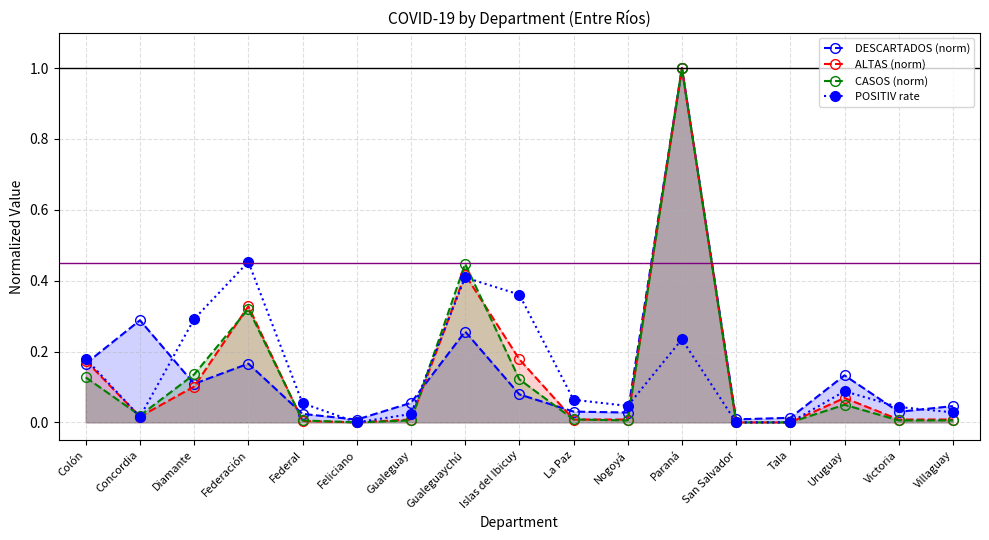

List the labels in order of CASOS (norm) value, smallest first.

Feliciano, San Salvador, Tala, Federal, Gualeguay, Nogoyá, Victoria, Villaguay, La Paz, Concordia, Uruguay, Islas del Ibicuy, Colón, Diamante, Federación, Gualeguaychú, Paraná